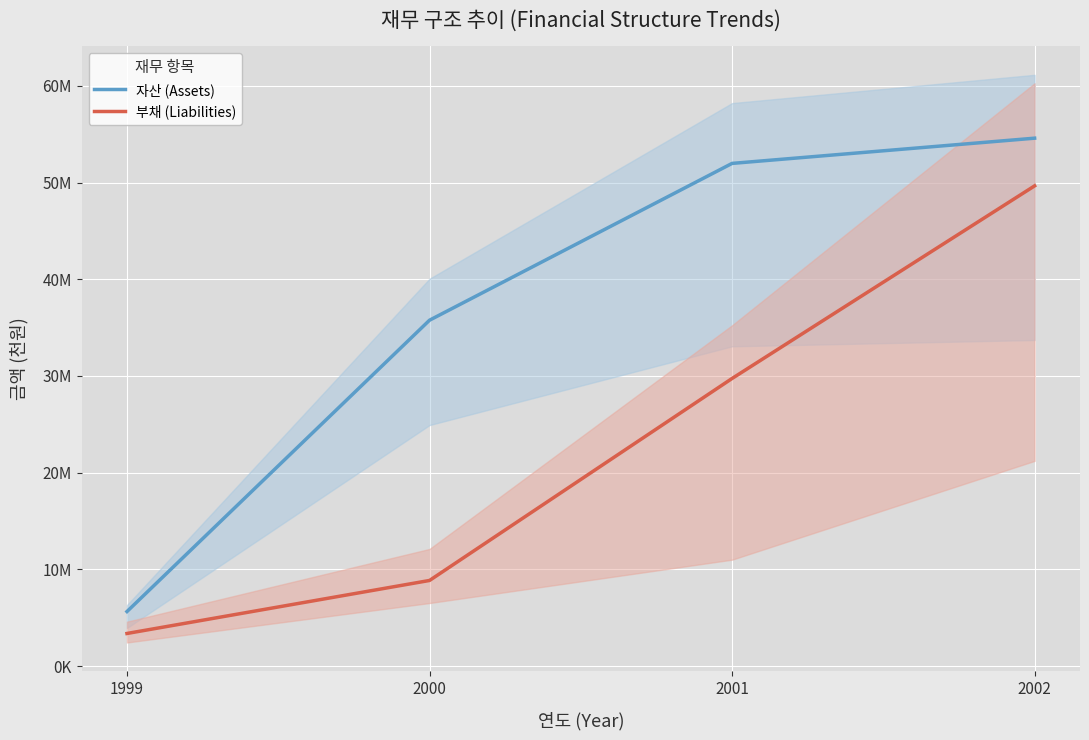

True or false: 부채 (Liabilities) has more than 1 interior local peaks.

False